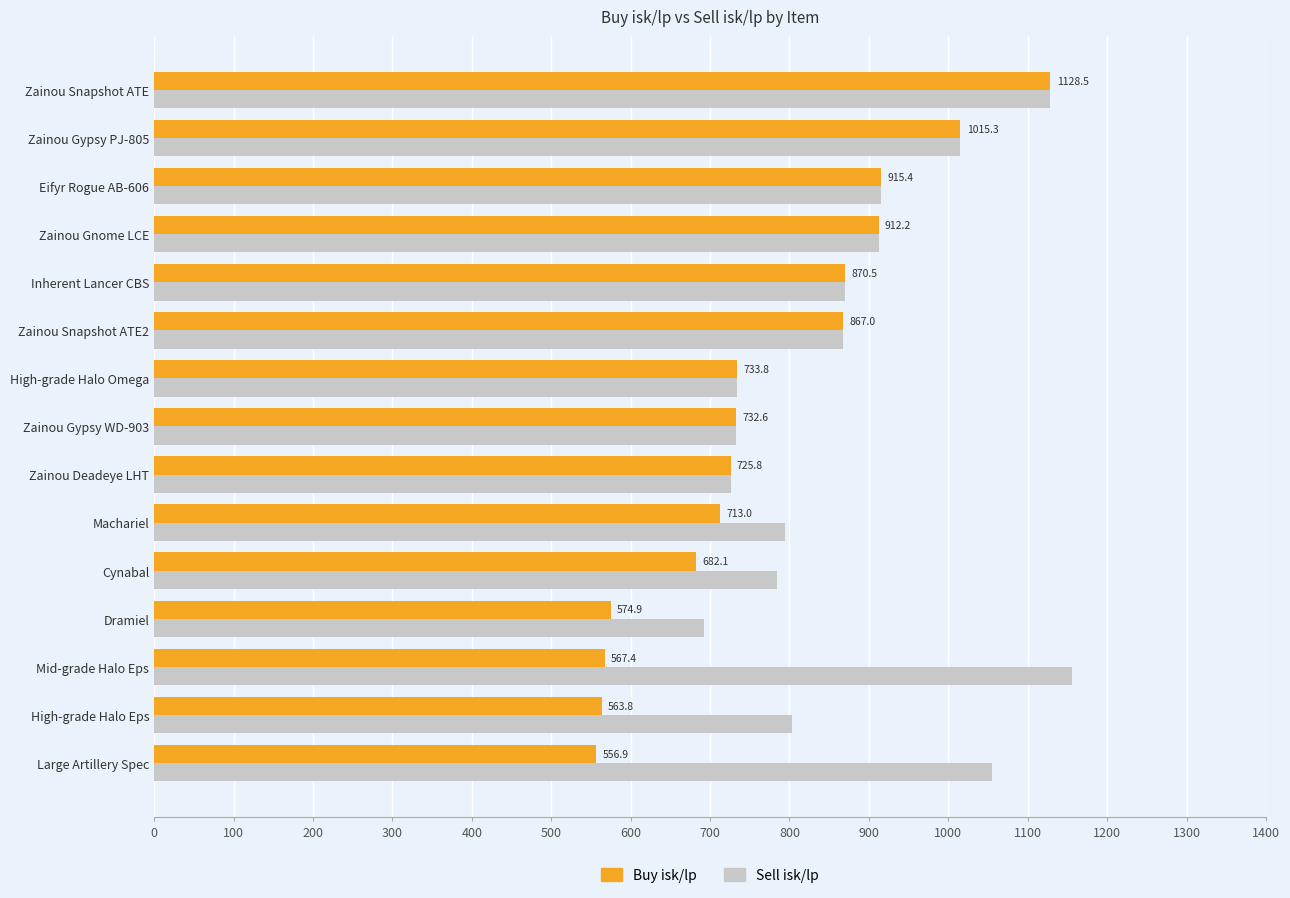

How many categories are shown in the chart?

15